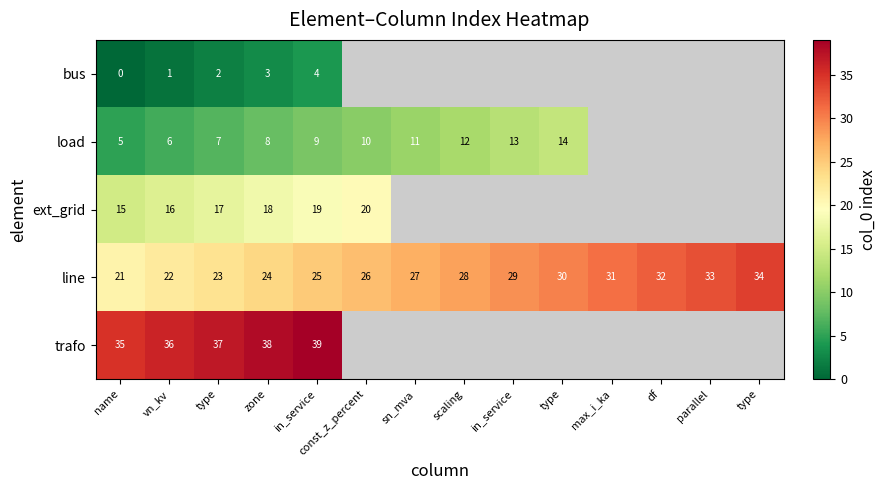

Between scaling and vn_kv, which is larger?

vn_kv